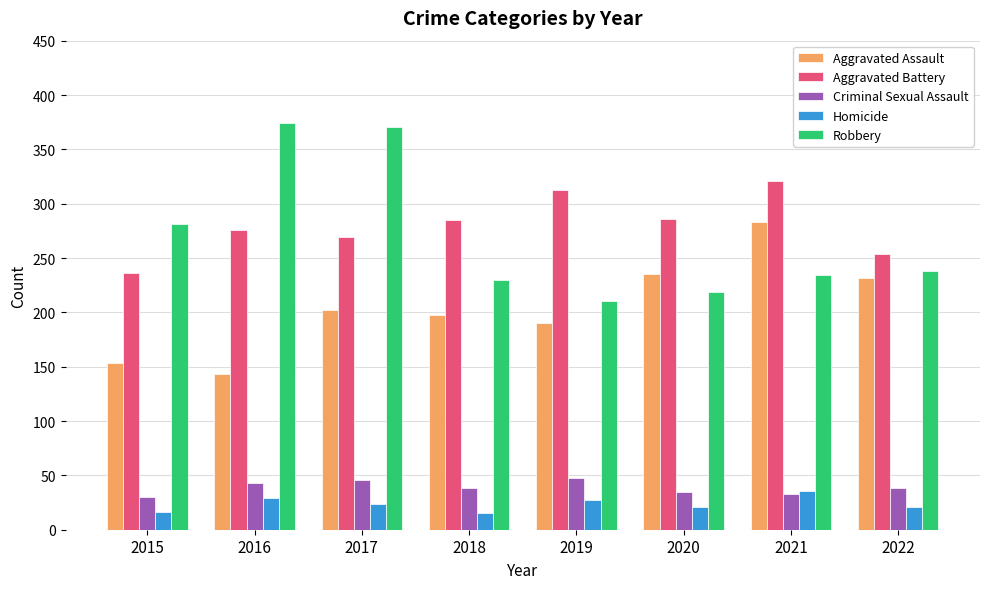

Between 2018 and 2021, which series saw the biggest shift?

Aggravated Assault